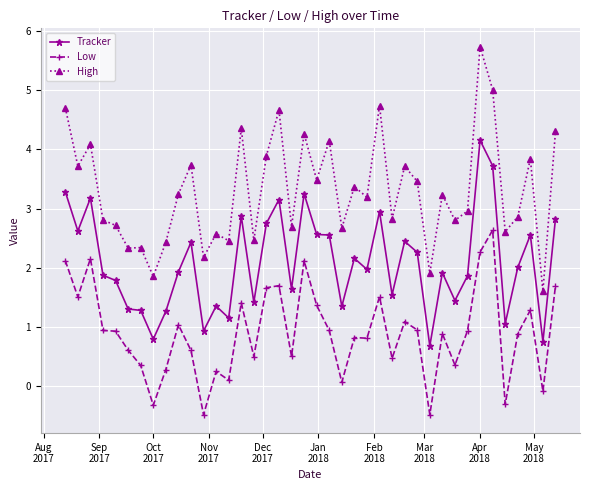

Is this an area chart (filled region under the line)?

No